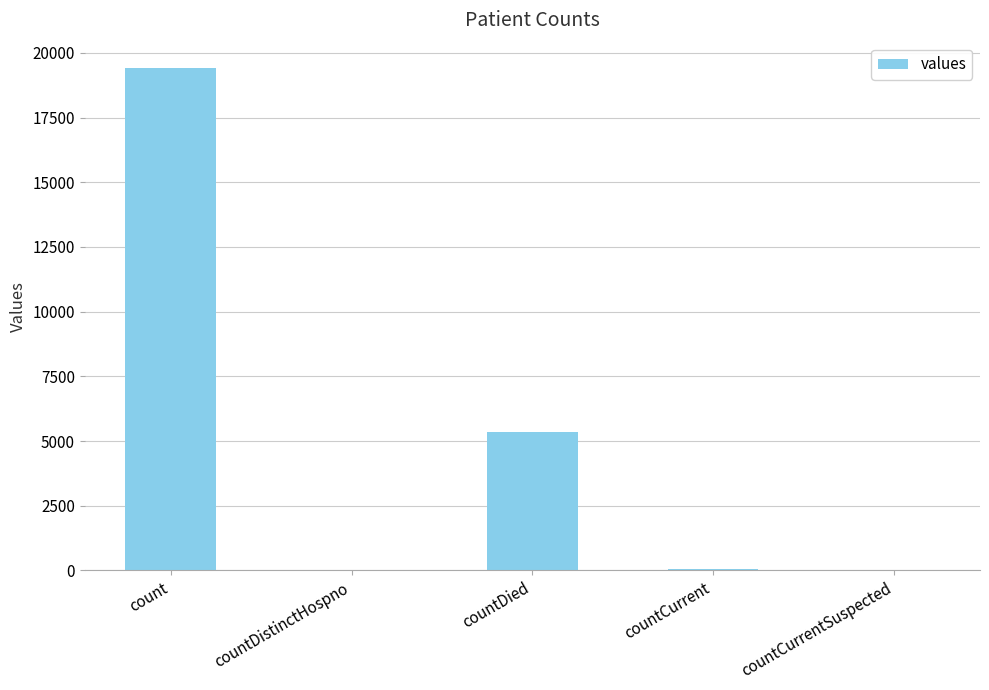

Approximately how many times larger is the value at count compared to countDied?

3.6